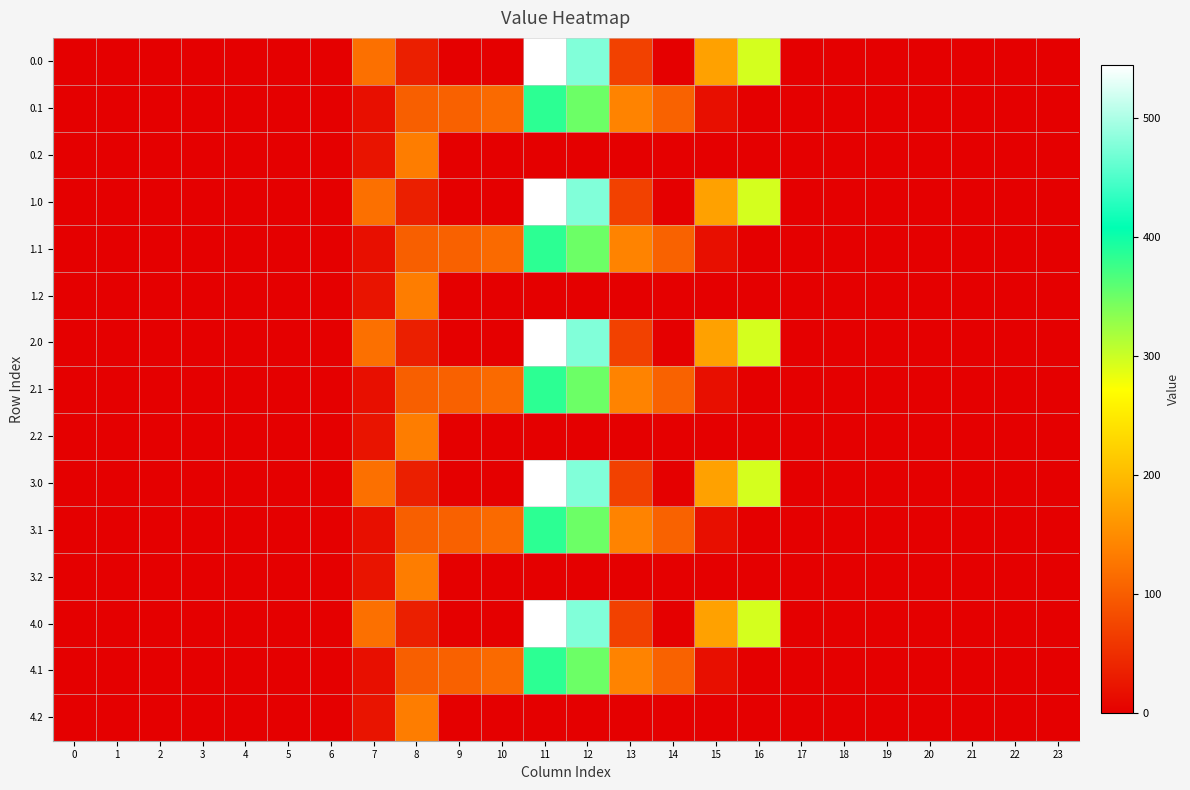

List the series in order of their peak value, highest first.

0.0, 1.0, 2.0, 3.0, 4.0, 0.1, 1.1, 2.1, 3.1, 4.1, 0.2, 1.2, 2.2, 3.2, 4.2